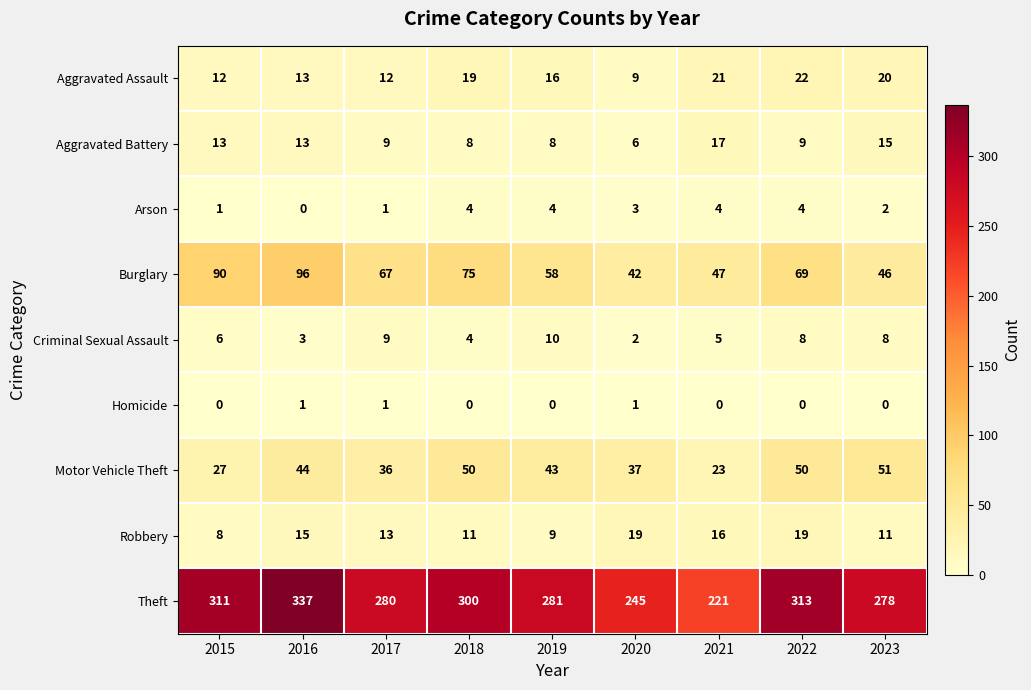

What is the difference between the maximum and minimum values in the Arson series?

4